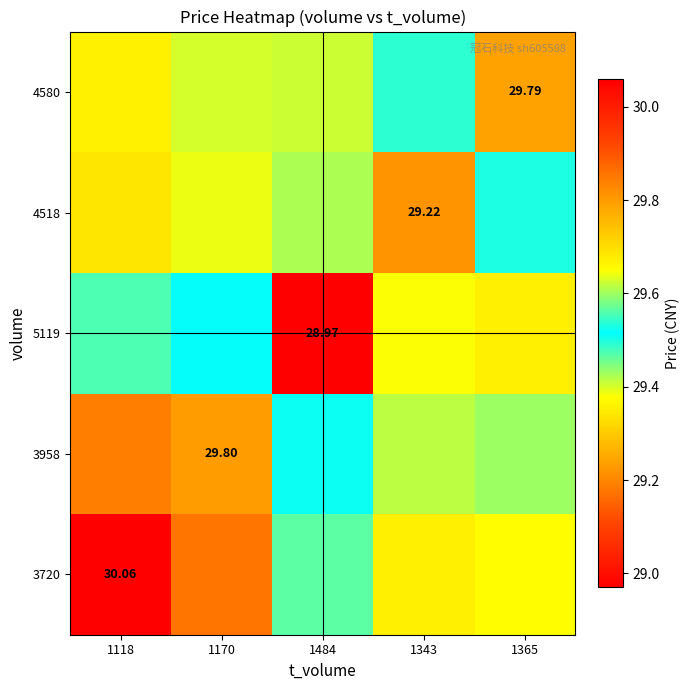

List the series in order of their peak value, lowest first.

5119, 4518, 4580, 3958, 3720